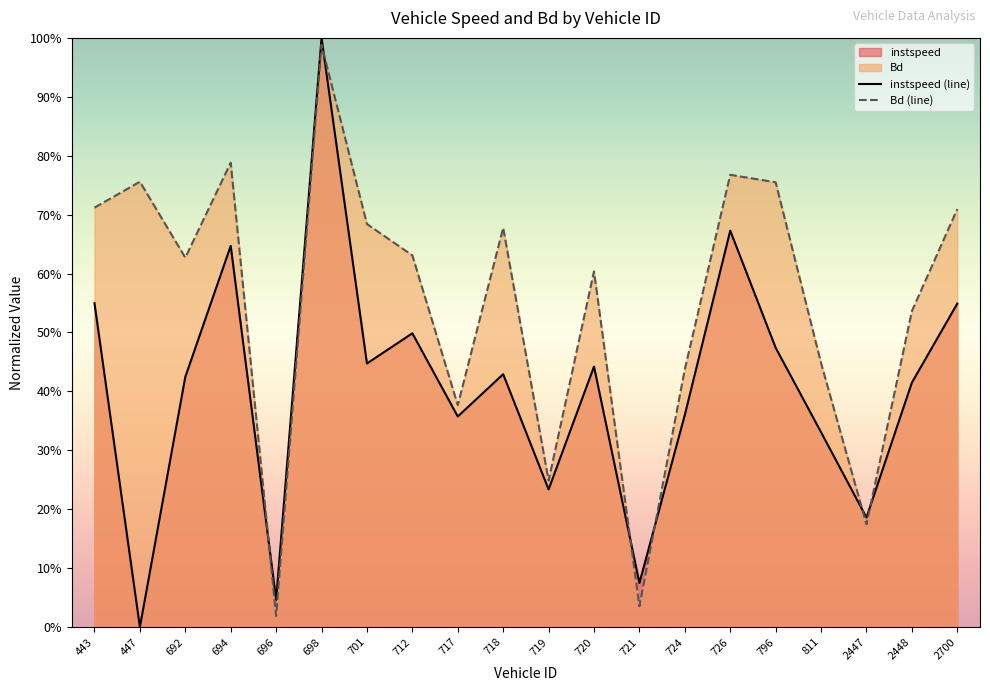

Count the number of data series in this chart.

2